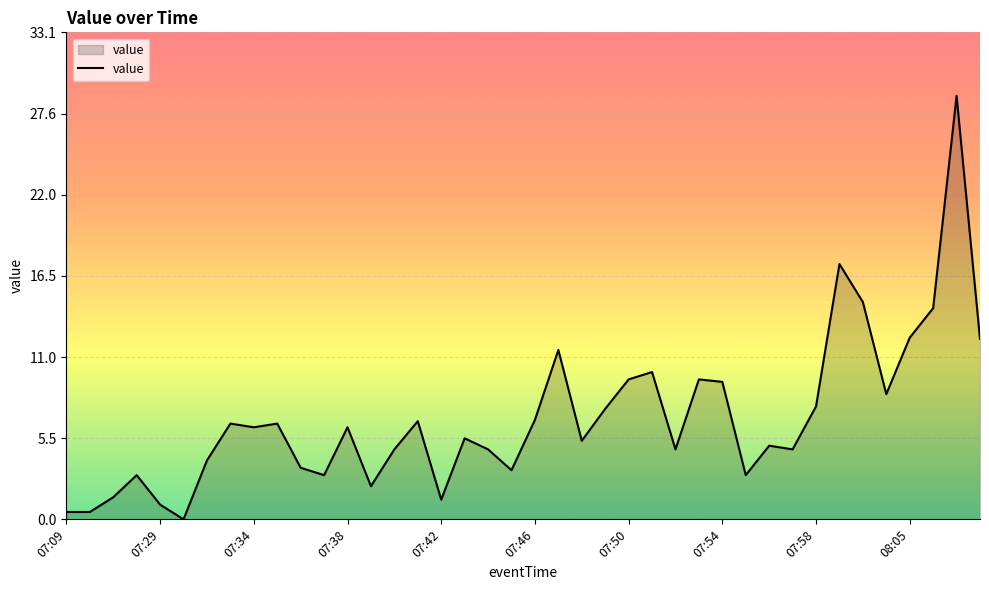

What is the maximum value shown in the chart?

28.8